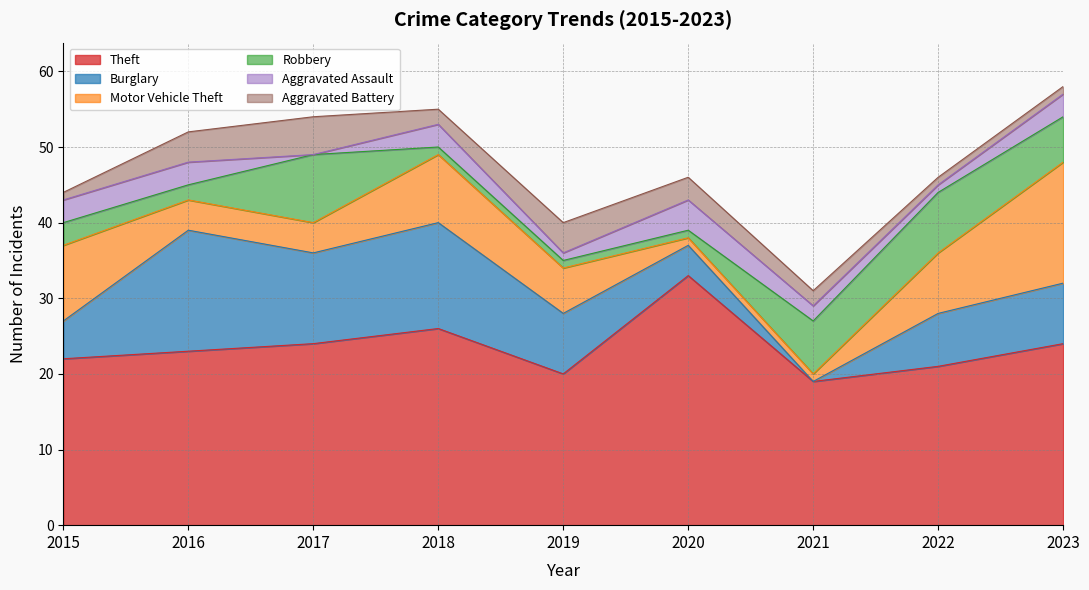

How many data points in Aggravated Battery are above 2?

4